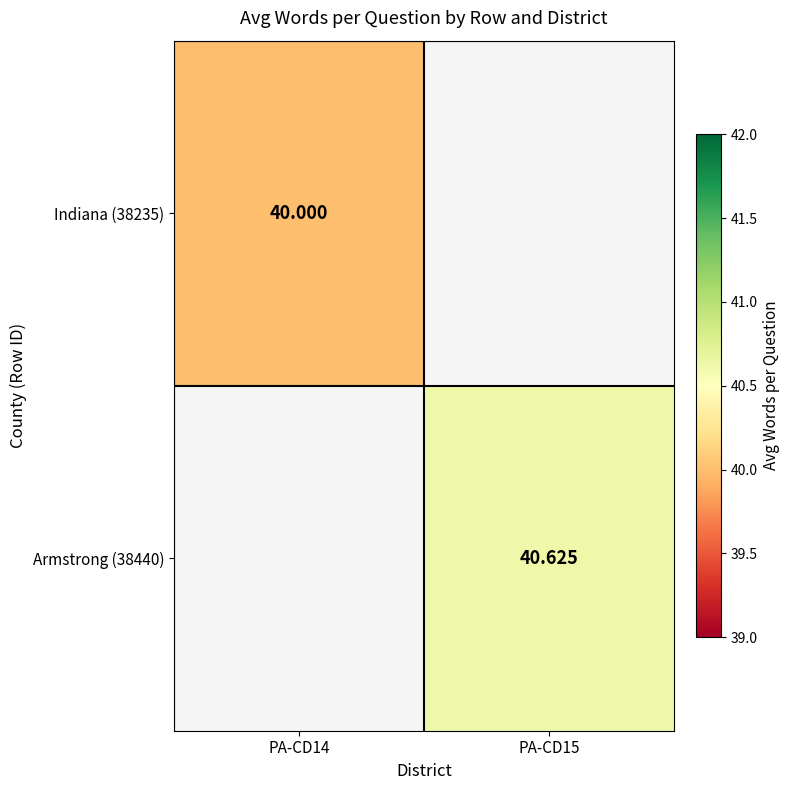

The Indiana (38235) series shows 71.7 at PA-CD14. True or false?

False